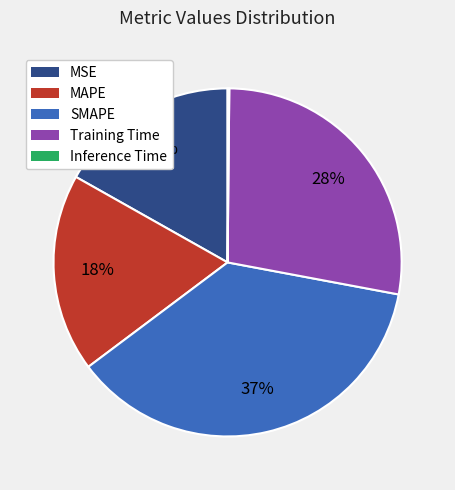

Is the sum of MSE and MAPE greater than half?

No